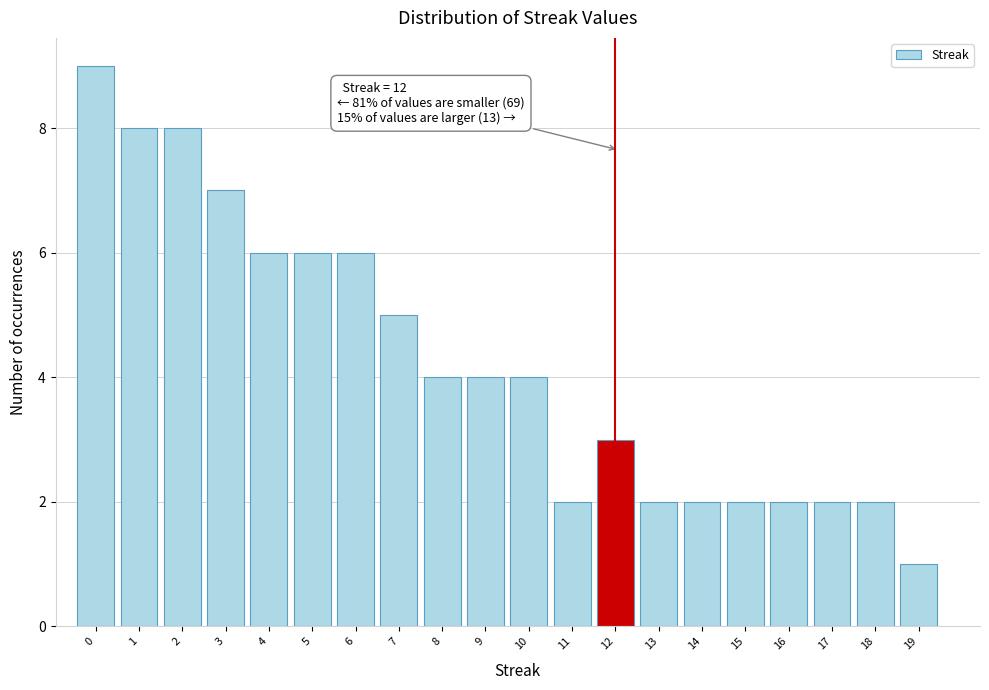

Reading left to right, transcribe all the data shown in this chart.

9	8	8	7	6	6	6	5	4	4	4	2	3	2	2	2	2	2	2	1